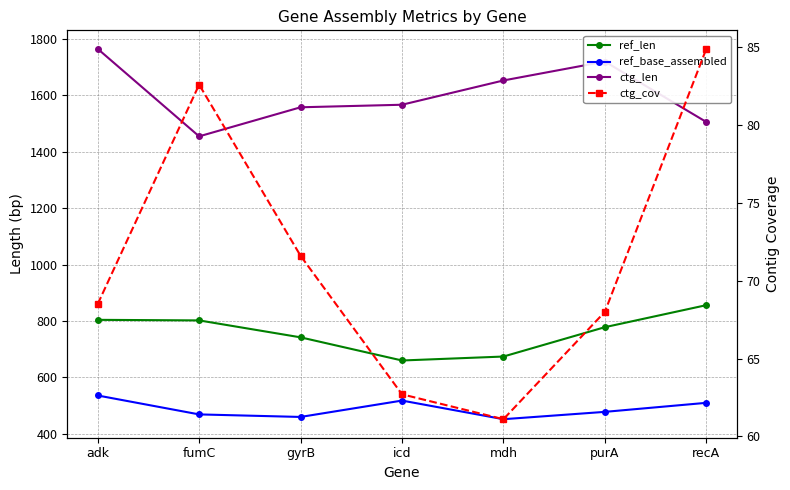

At which category does ctg_cov reach its first local peak?

fumC